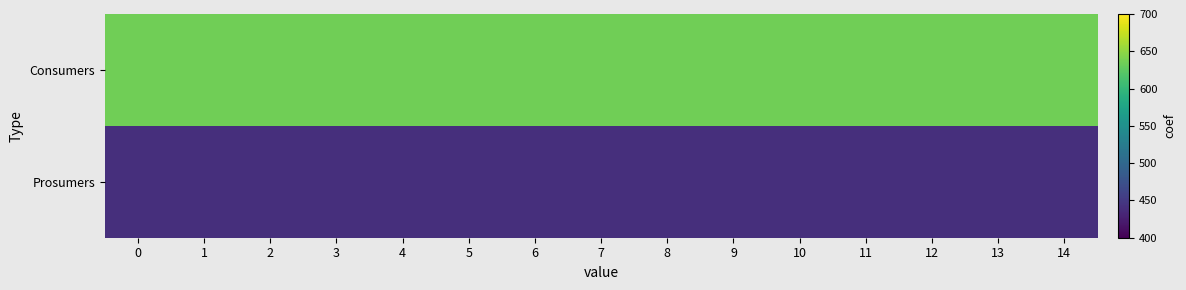

What is the greatest value displayed?

635